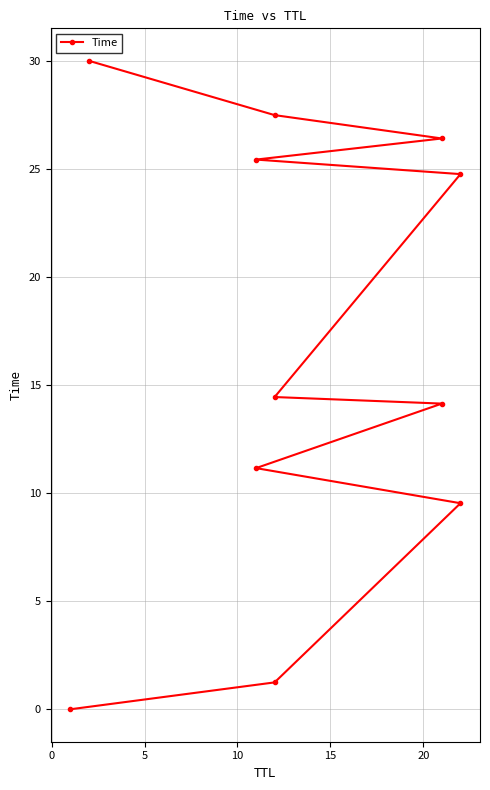

Count the number of categories in the chart.

11